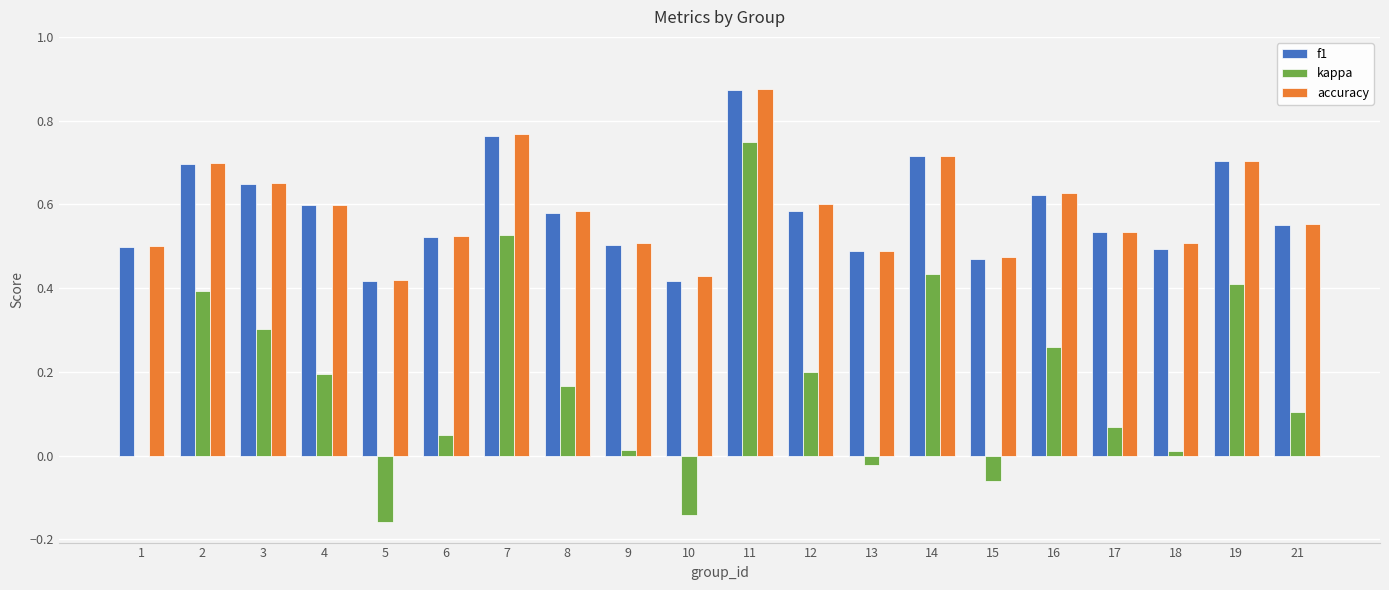

Is it true that accuracy equals 0.3 at 16?

False